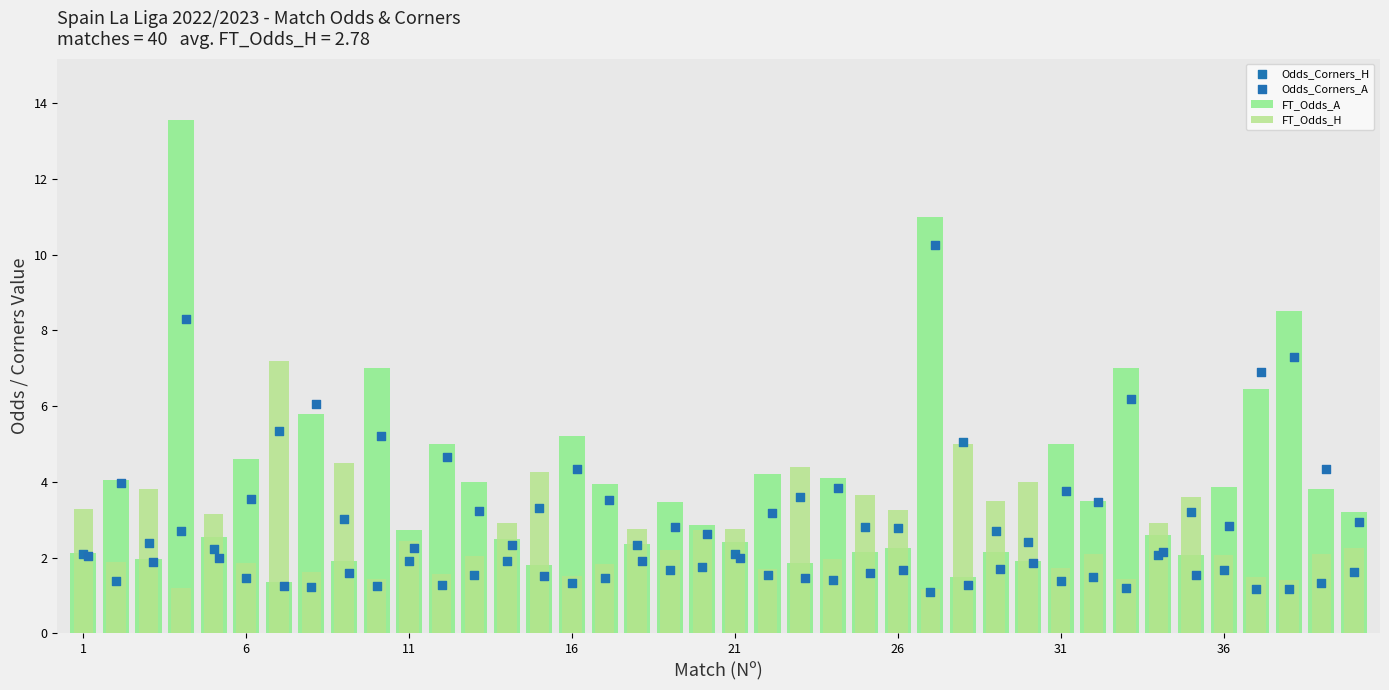

Which series reaches the maximum Y coordinate?

FT_Odds_A